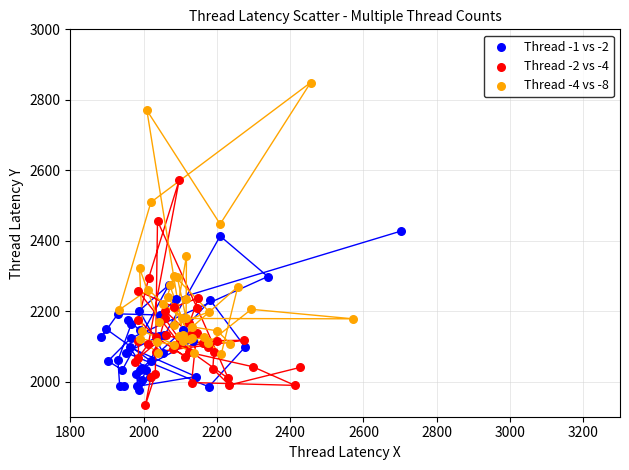

Which series has the largest Y range (max minus min)?

Thread -4 vs -8